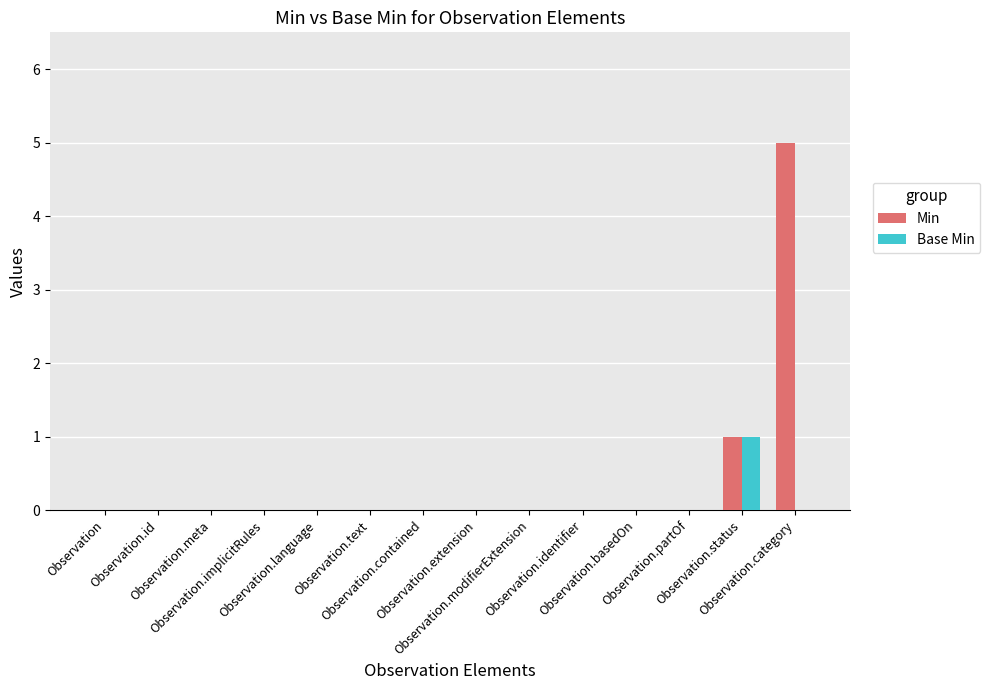

Are the bars grouped side by side (vs. stacked)?

Yes